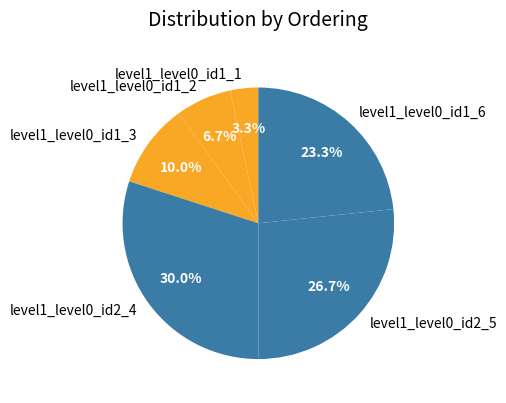

What percentage is NOT represented by level1_level0_id1_3?

90.0%